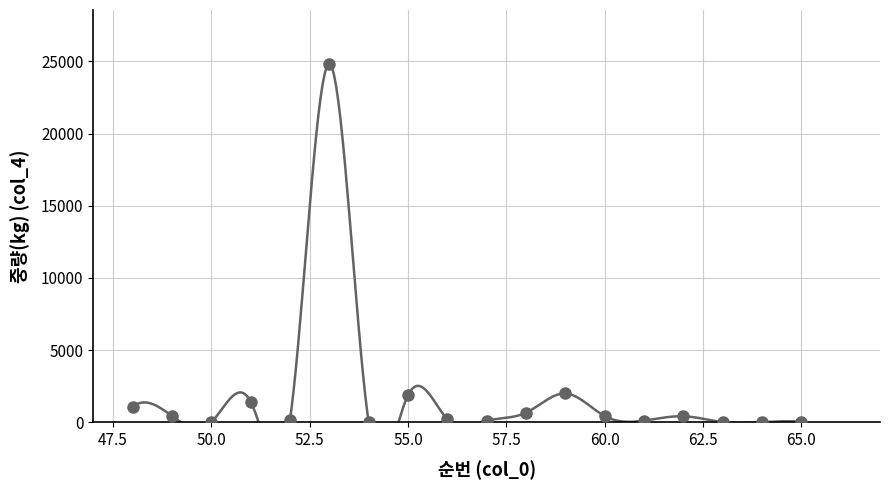

What is the range of X values (max minus min)?

17.0